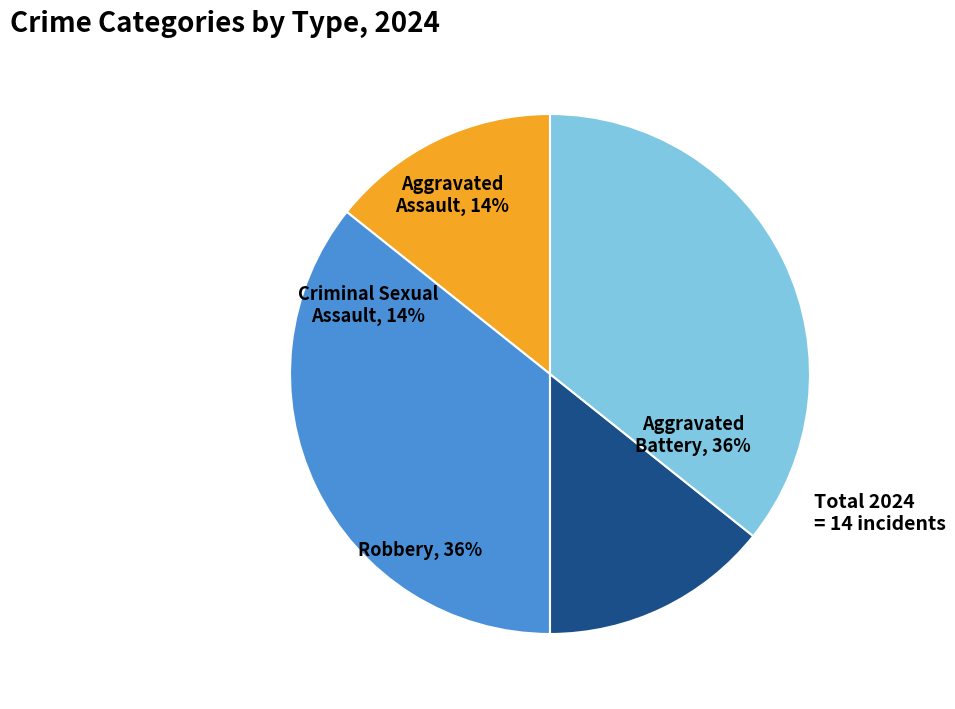

Does Aggravated Battery account for over 50% of the chart?

No